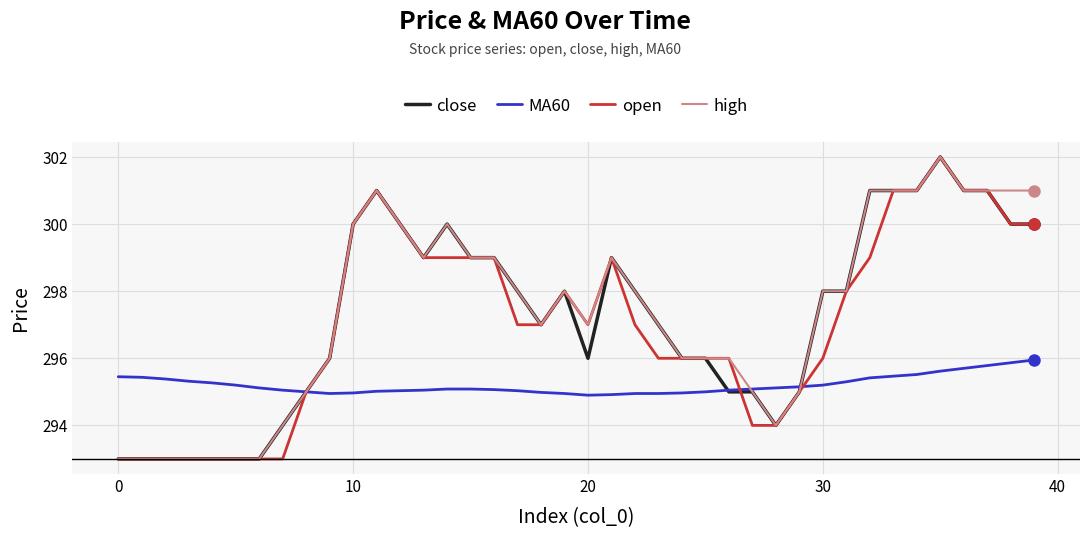

What is the smallest value displayed?

293.0